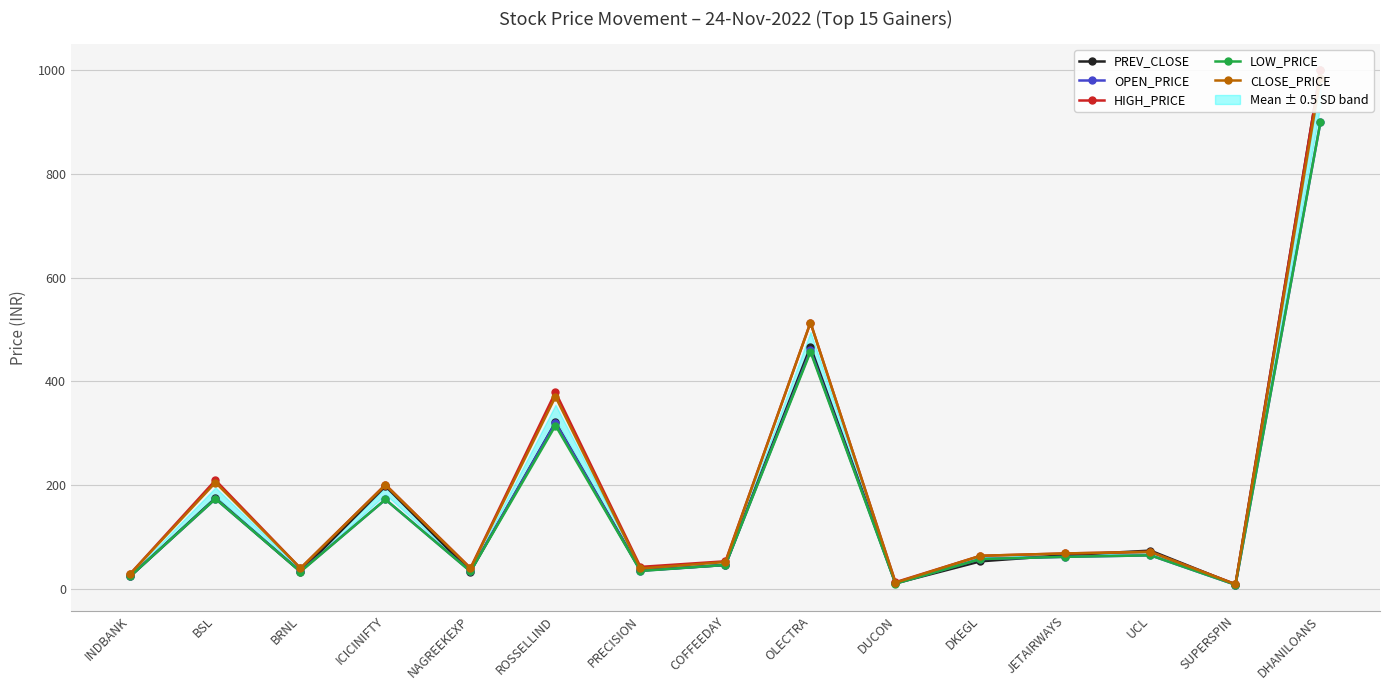

Does the chart have visible grid lines?

Yes